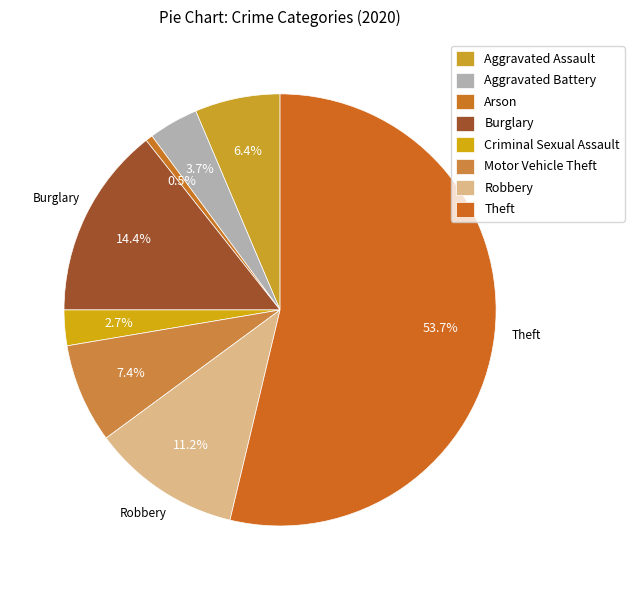

How many segments does this pie chart have?

8